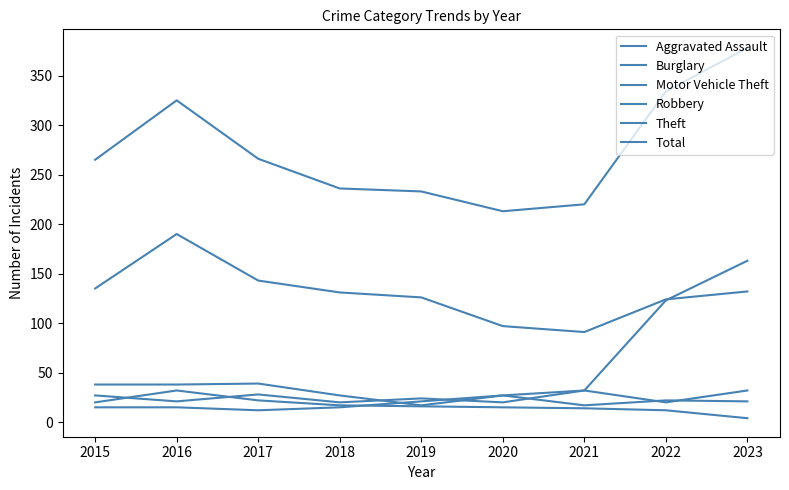

How many lines are shown in the chart?

6